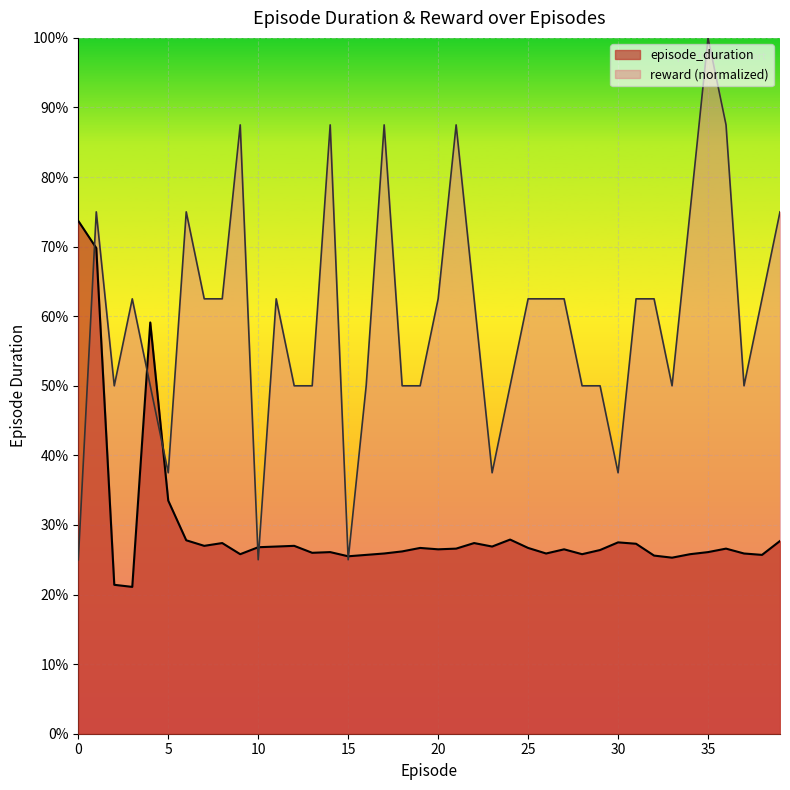

True or false: episode_duration has a value of 0.3 at 28.

True